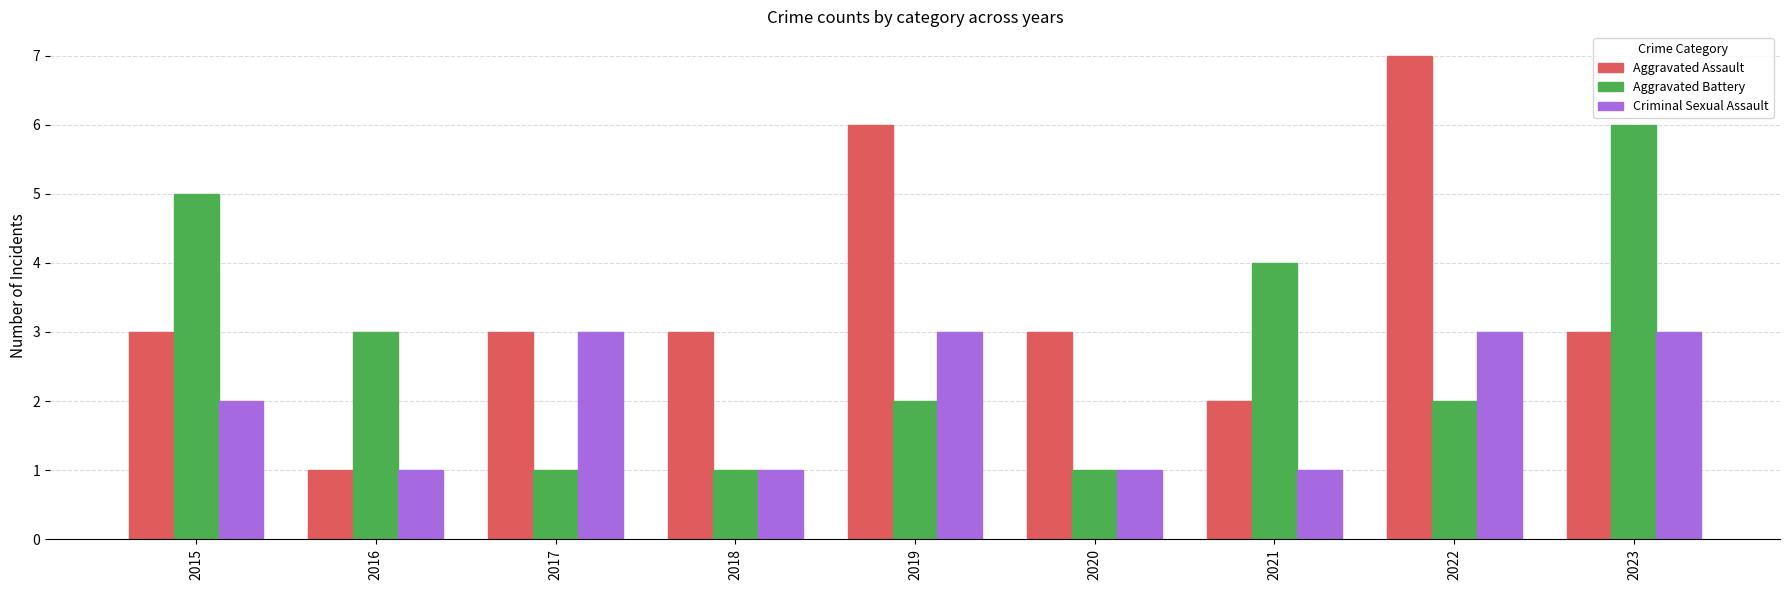

Which series has the largest total across all categories?

Aggravated Assault